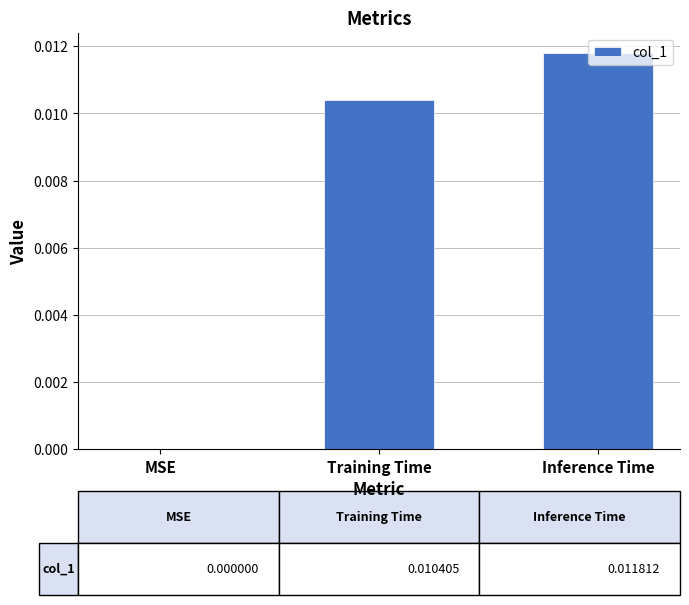

The chart shows a value of 0.0 at Training Time. True or false?

True